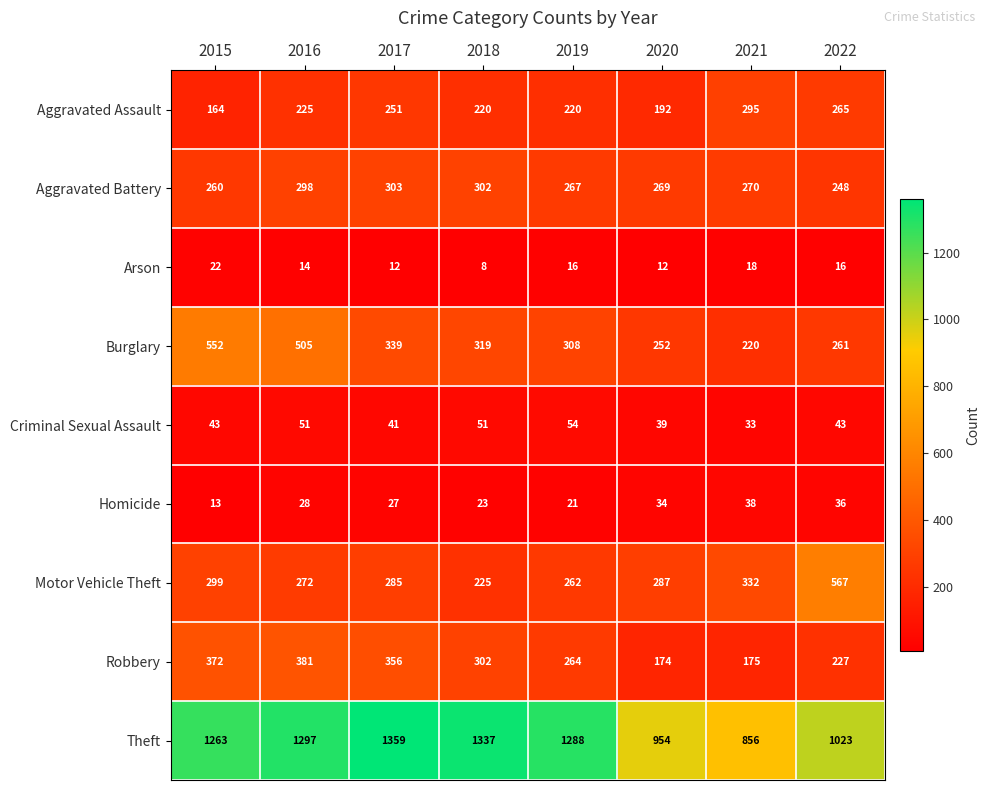

What is the spread (max minus min) of values at 2021?

838